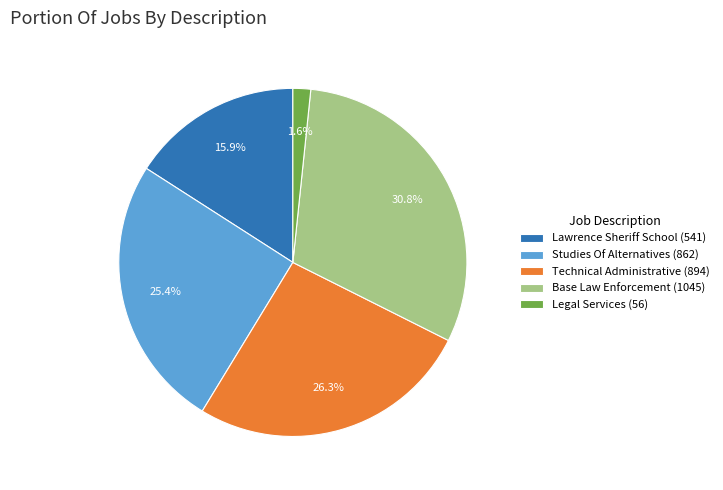

Approximately how many times larger is the value at Technical Administrative (894) compared to Lawrence Sheriff School (541)?

1.7